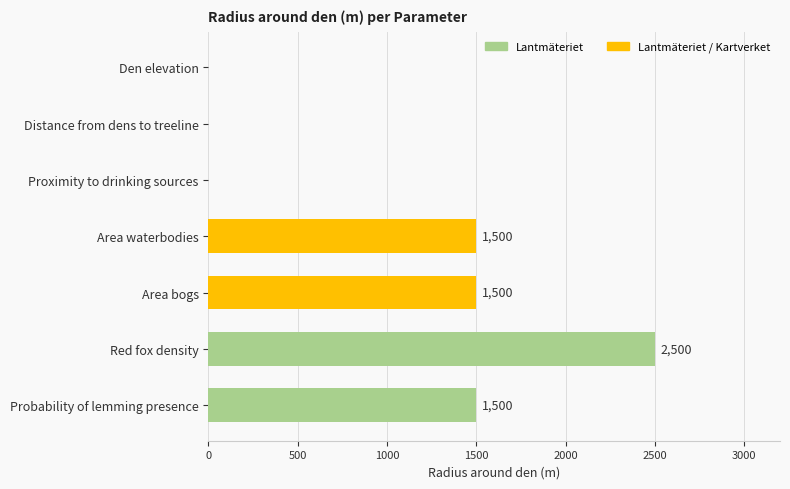

Is it true that the value at Distance from dens to treeline is -1037?

False